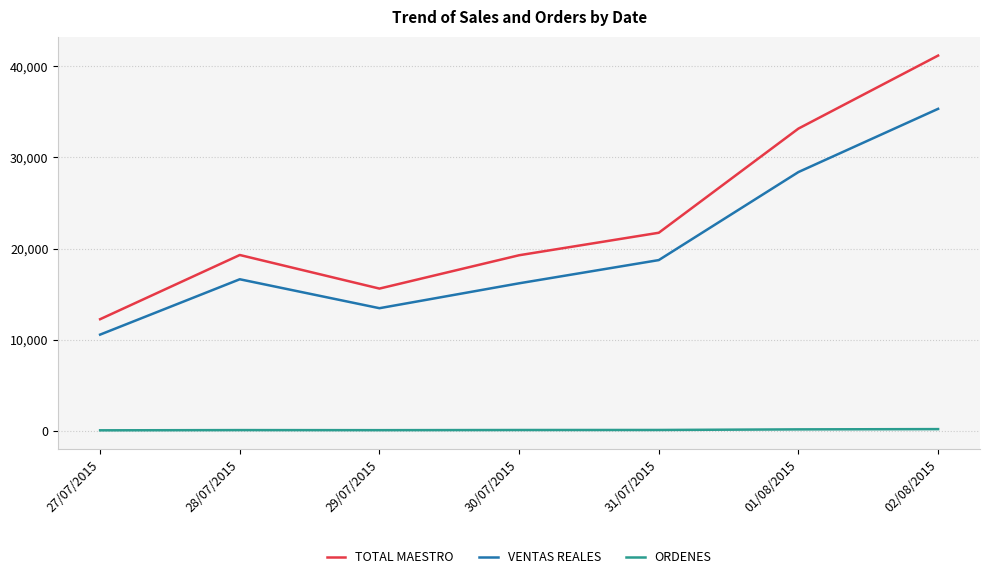

Which series changed the most between 27/07/2015 and 30/07/2015?

TOTAL MAESTRO